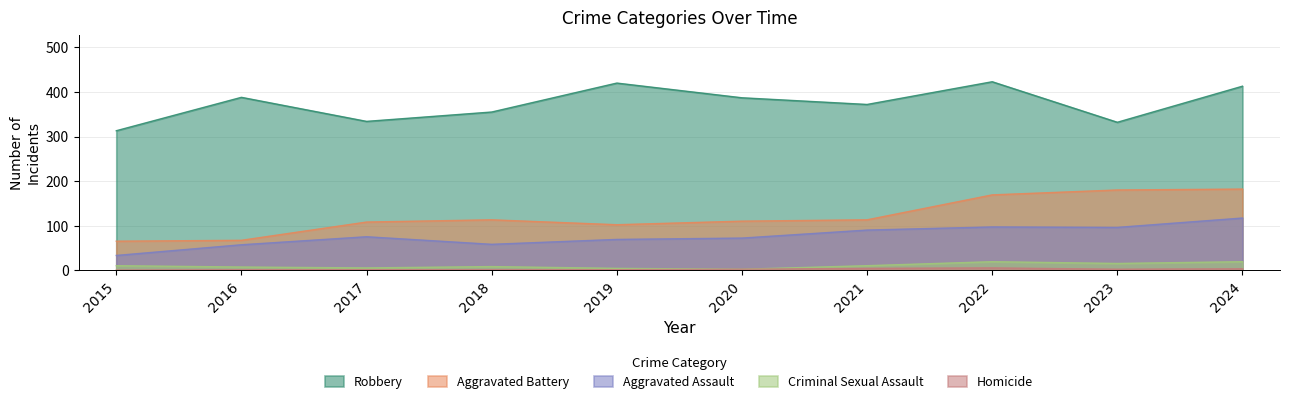

Rank the categories by Criminal Sexual Assault value from highest to lowest.

2022, 2024, 2023, 2015, 2021, 2018, 2016, 2017, 2019, 2020